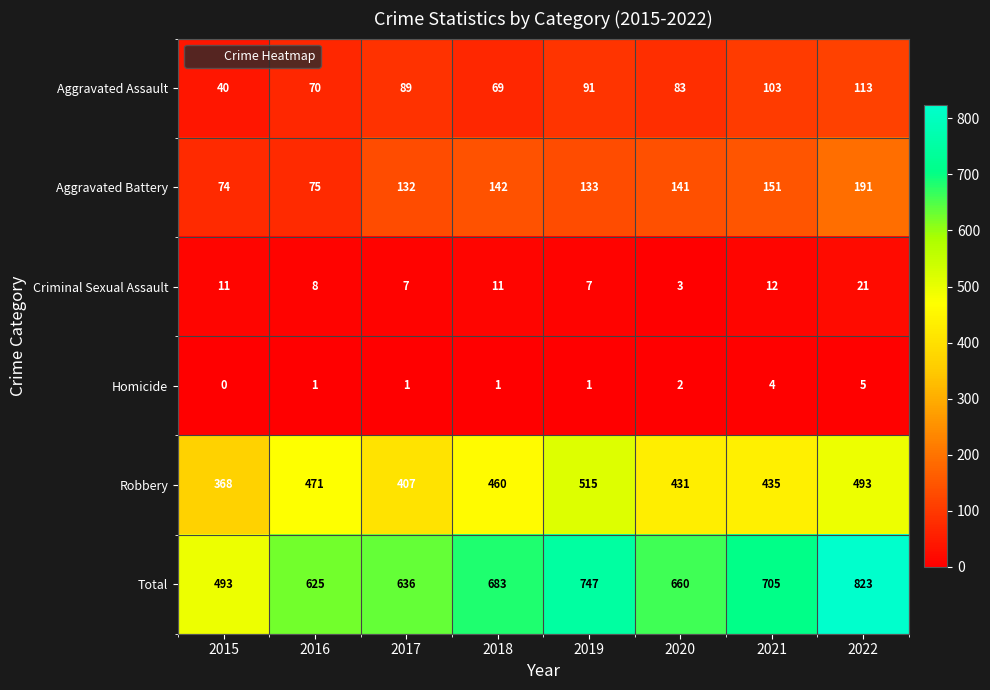

What is the difference between the highest and lowest values at 2018?

682